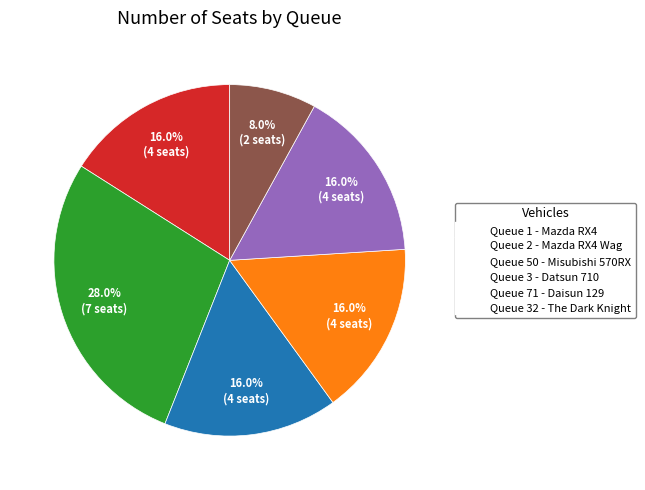

Does any single category account for the majority?

No